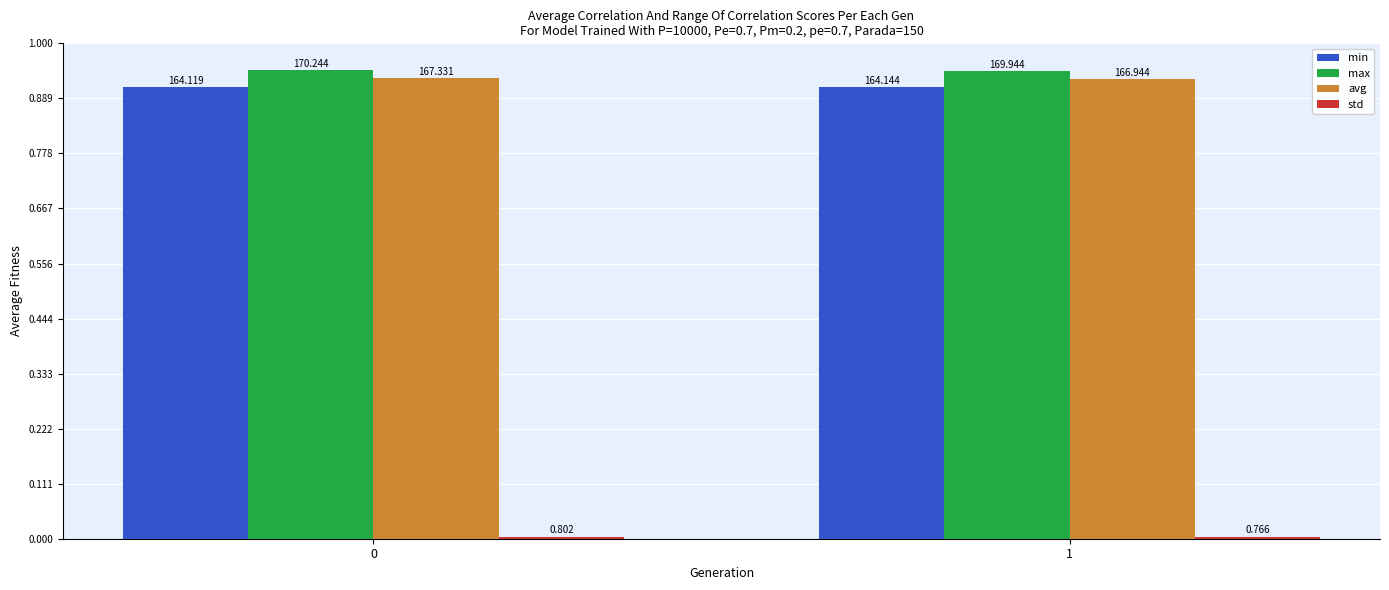

Reading right to left, transcribe all the data shown in this chart.

min: 1=164.1	0=164.1
max: 1=169.9	0=170.2
avg: 1=166.9	0=167.3
std: 1=0.8	0=0.8